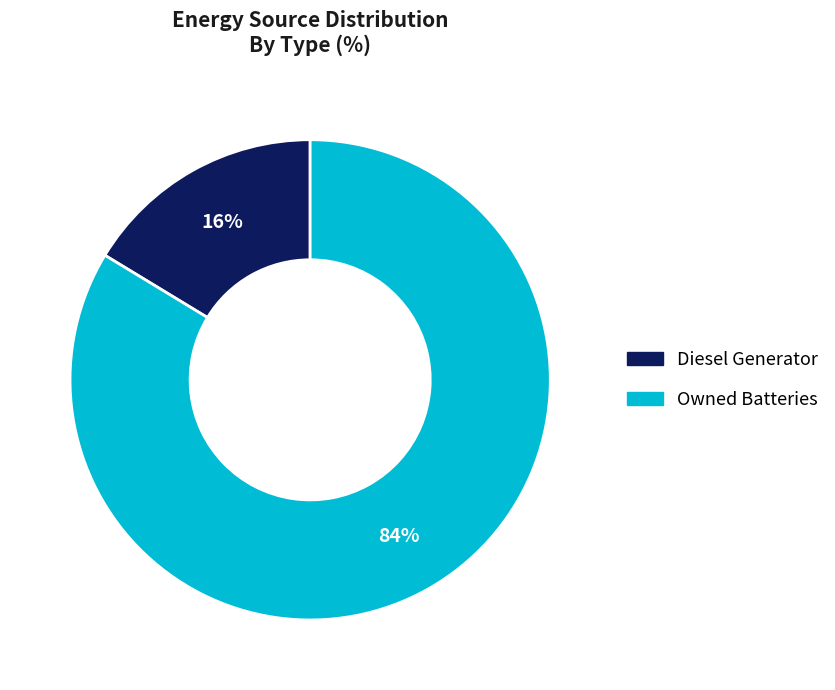

How many slices are in this pie chart?

2